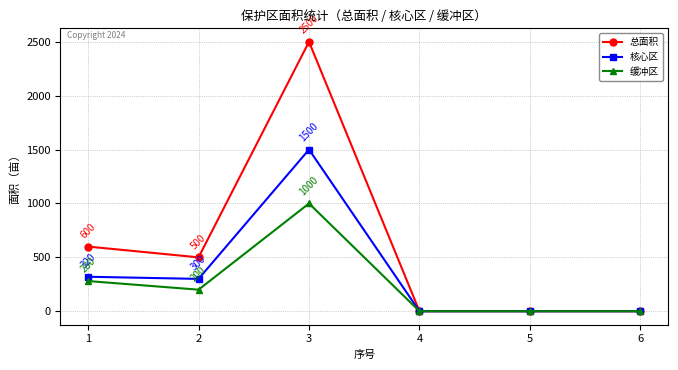

What is the spread (max minus min) of values at 2?

300